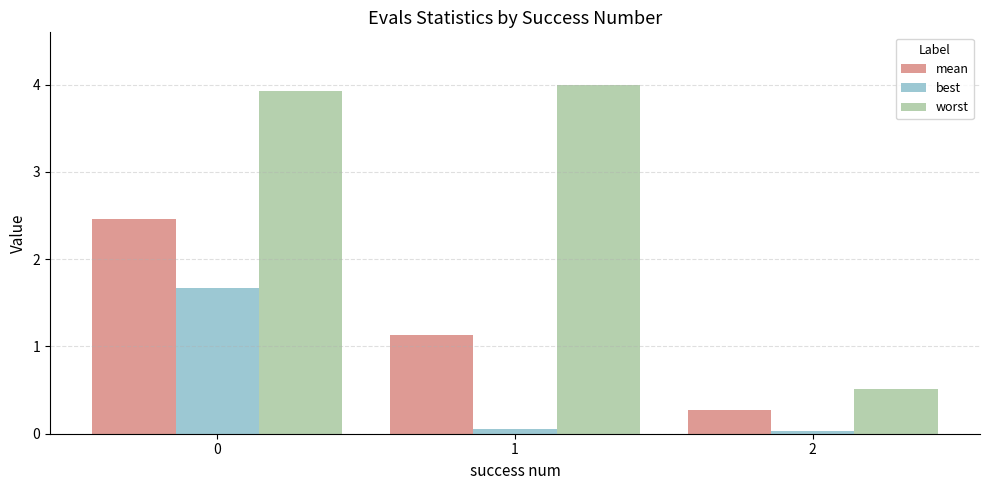

Are the bars horizontal?

No